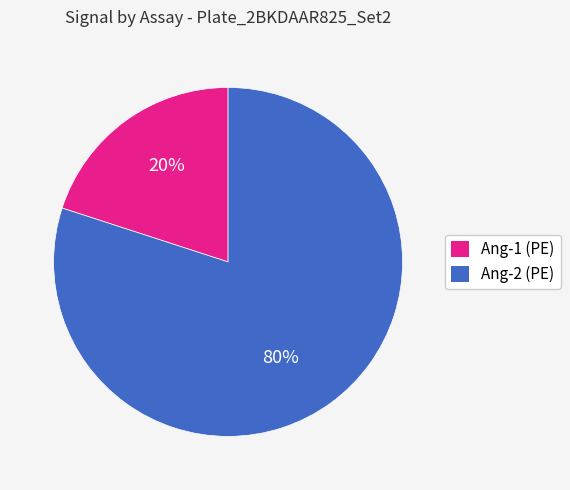

Is there any slice that represents more than half of the pie?

Yes